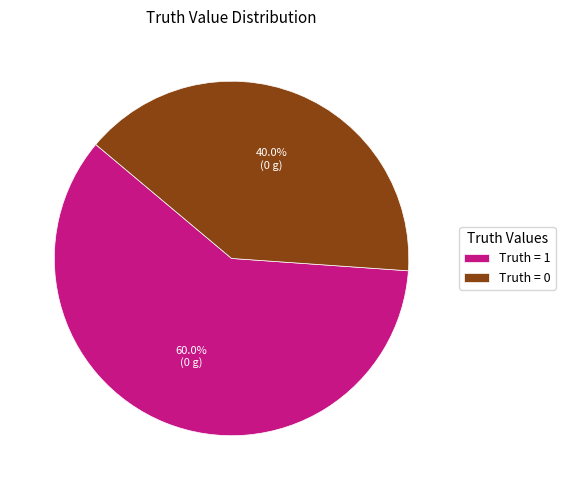

Rank the categories by value from lowest to highest.

Truth = 0, Truth = 1